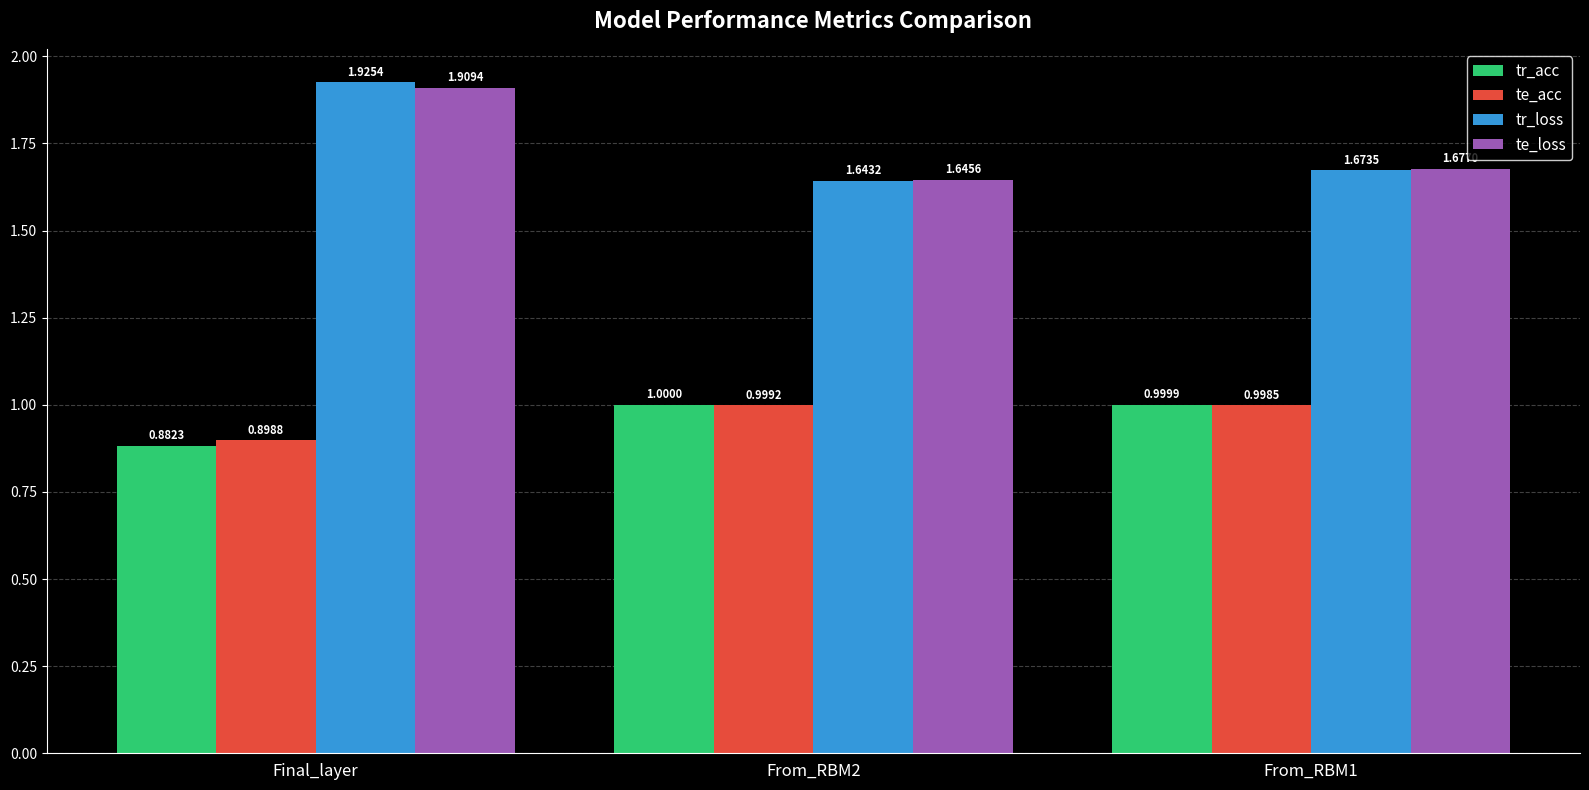

What is the average value of the te_acc series?

1.0